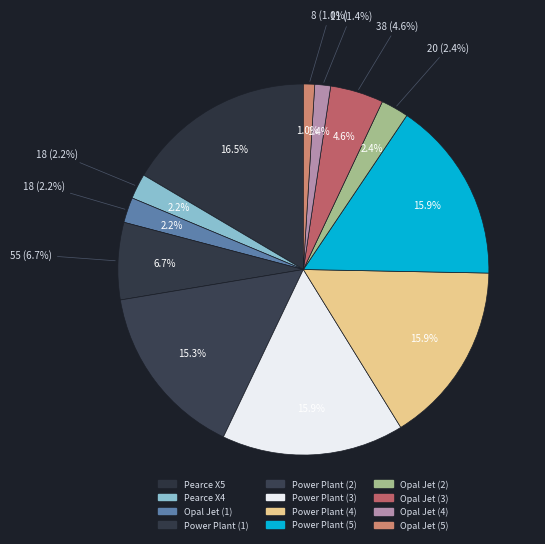

To the nearest percent, what is the difference between the largest and smallest slice percentages?

16%